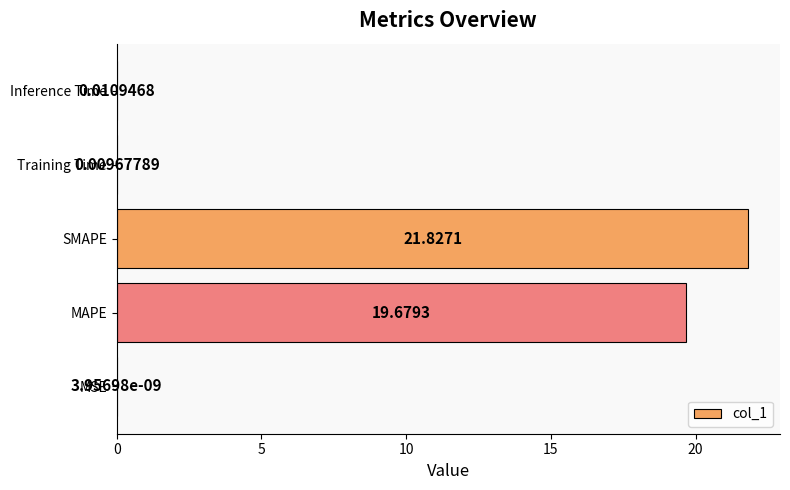

What is the maximum value shown in the chart?

21.8